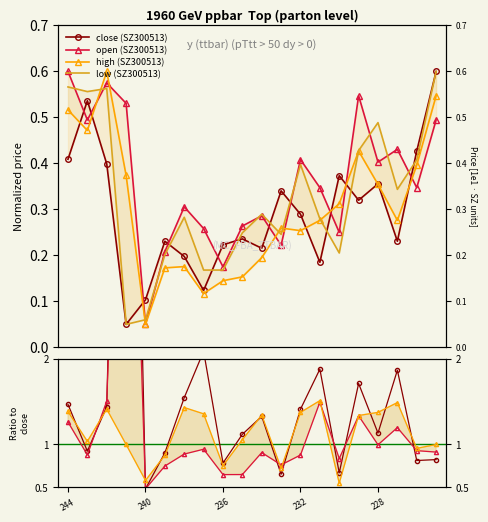

The value of high at 239 is 0.2. True or false?

True